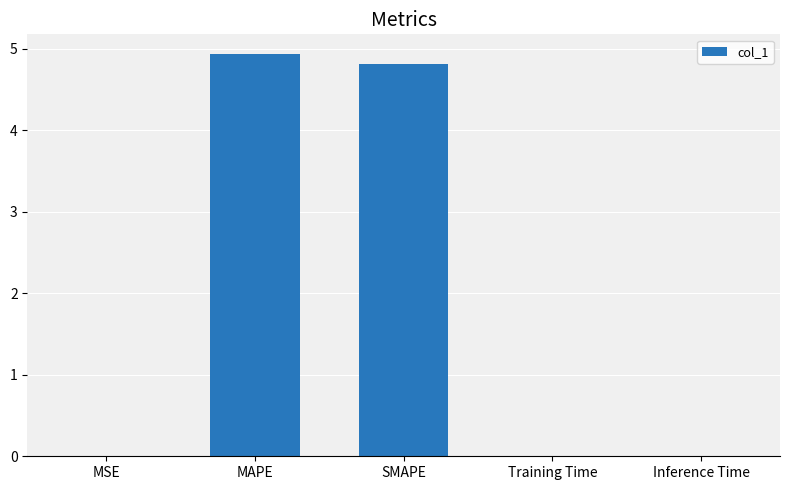

What is the sum of all values?

9.7